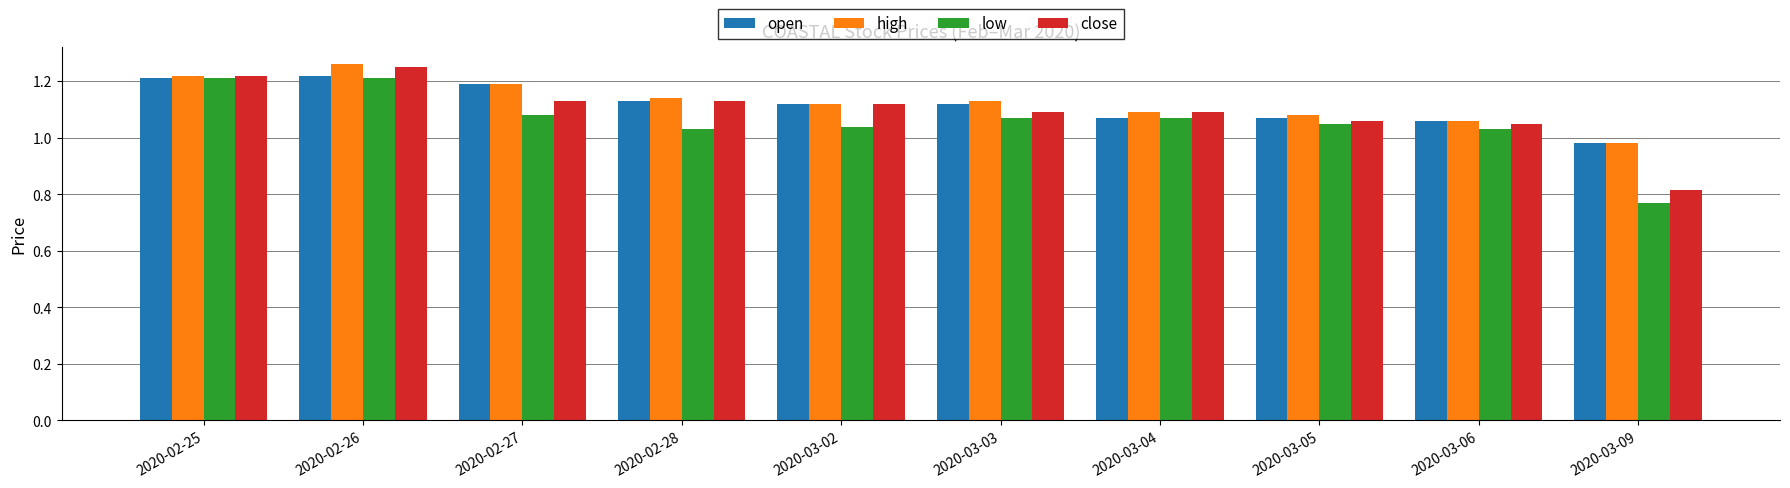

True or false: low has a value of 1.1 at 2020-03-03.

True